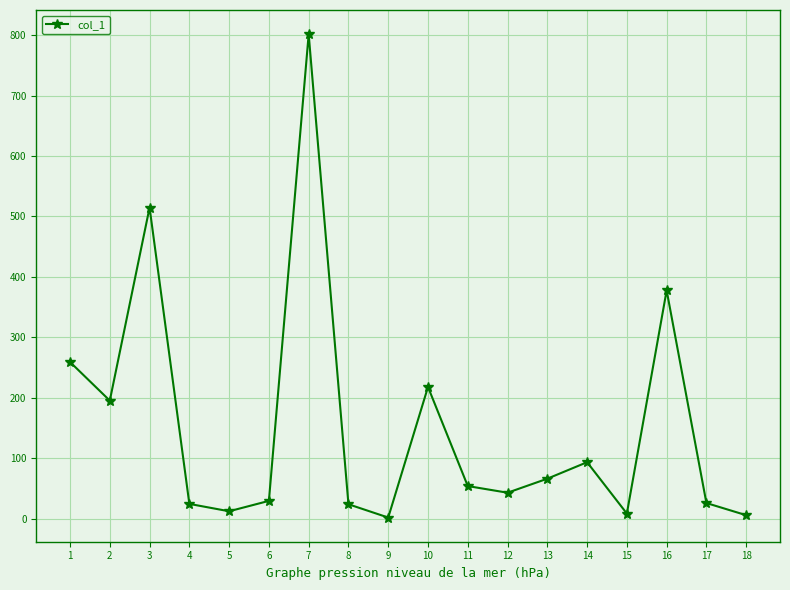

What is the average value?

152.8